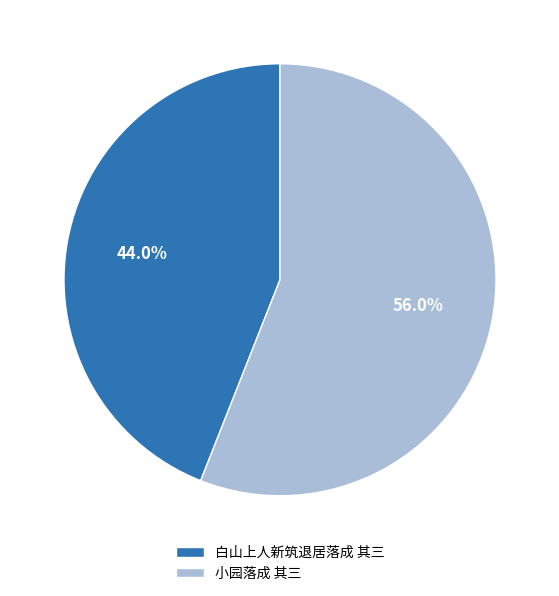

Which category accounts for the majority?

小园落成 其三